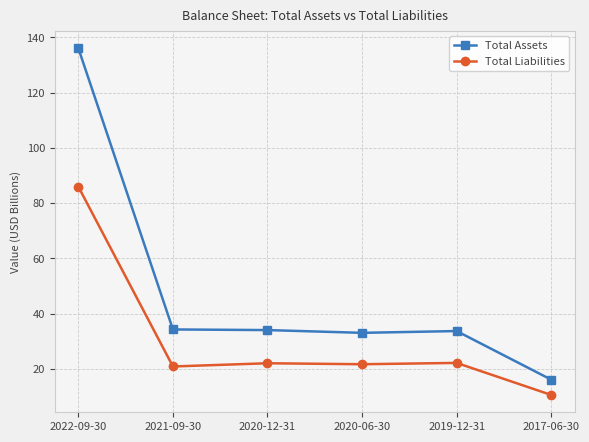

Which category has the lowest value across all series?

2017-06-30